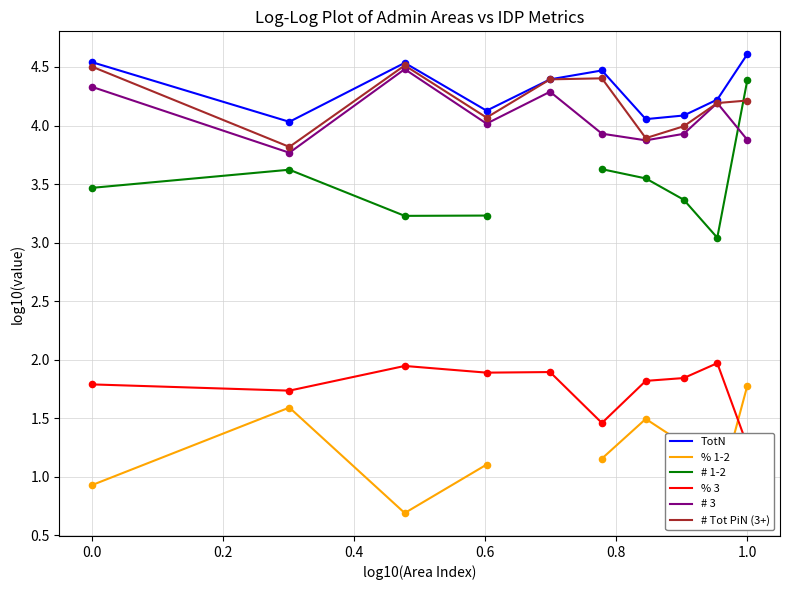

What are all the series names shown in the legend?

TotN, % 1-2, # 1-2, % 3, # 3, # Tot PiN (3+)